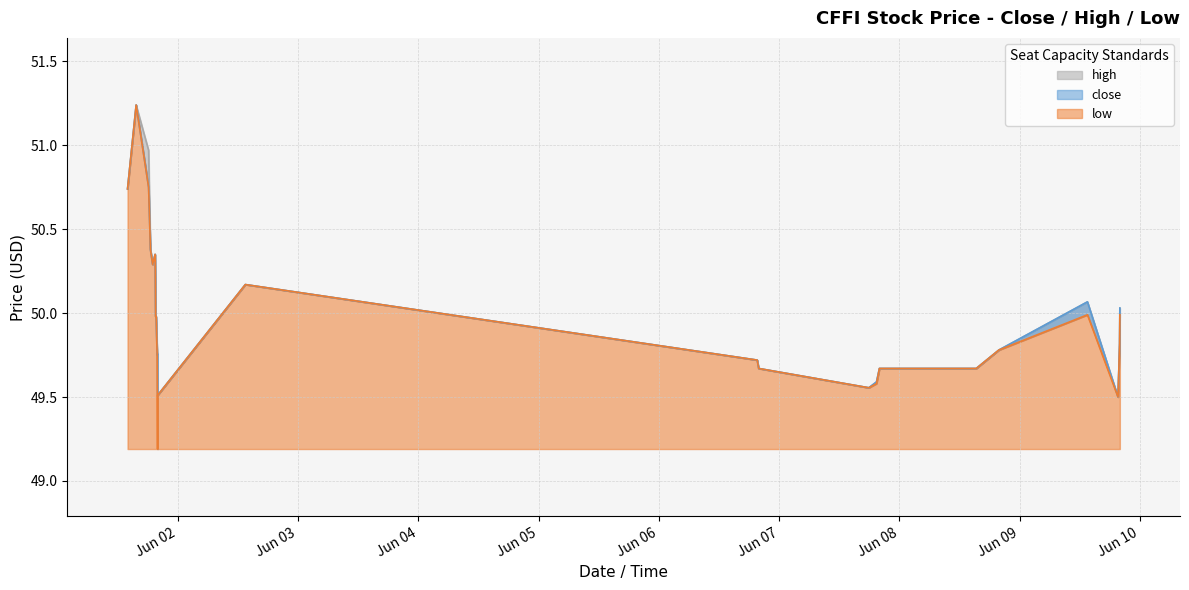

At 2022-06-09 19:58, list the series in order from largest to smallest.

high, close, low